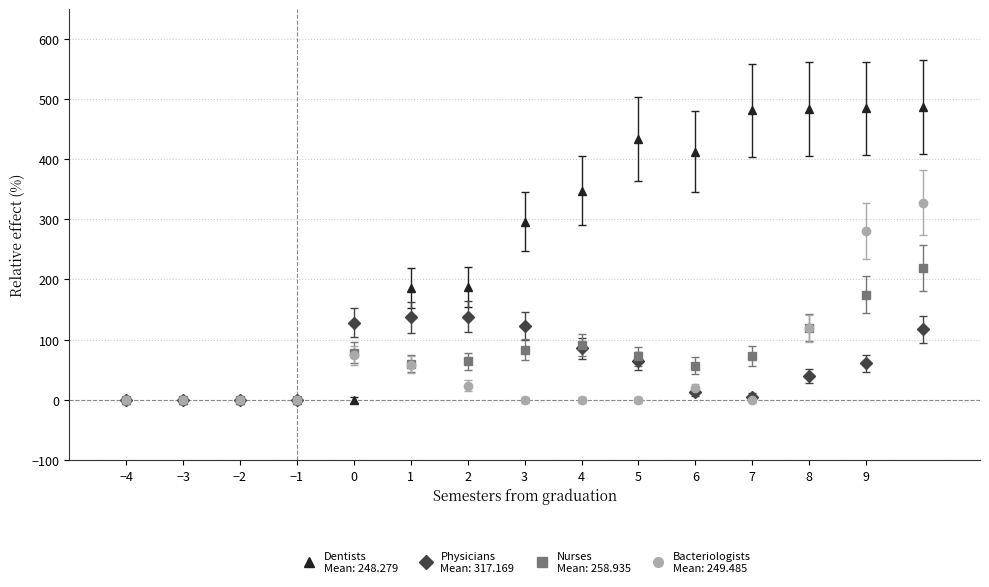

What is the greatest value displayed?

486.8